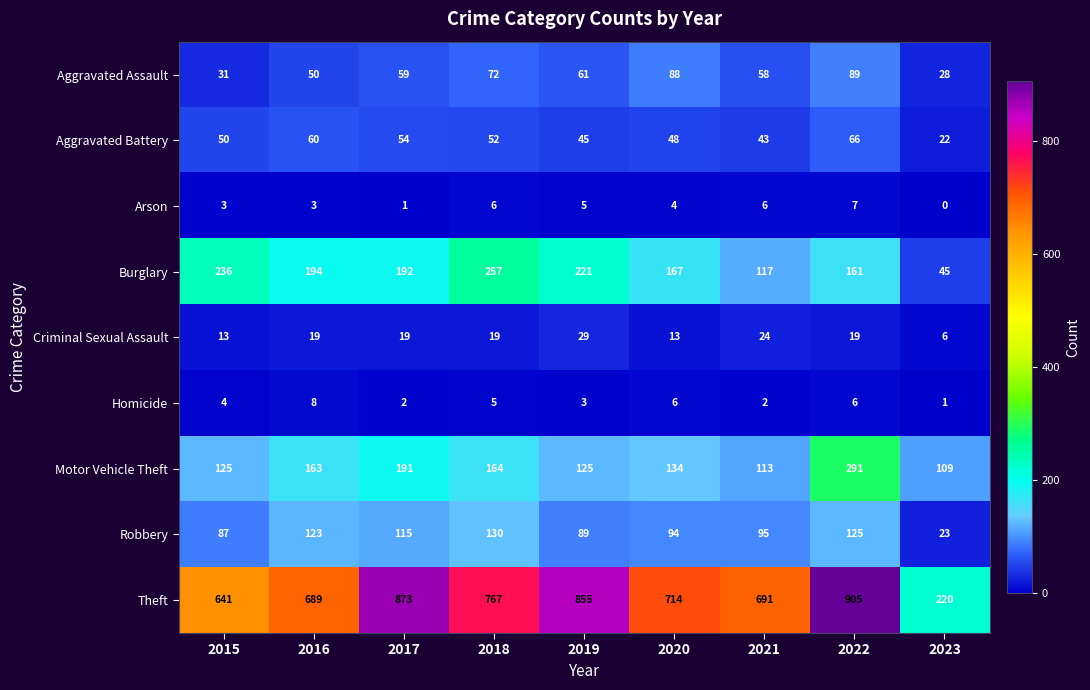

At 2015, list the series in order from smallest to largest.

Arson, Homicide, Criminal Sexual Assault, Aggravated Assault, Aggravated Battery, Robbery, Motor Vehicle Theft, Burglary, Theft